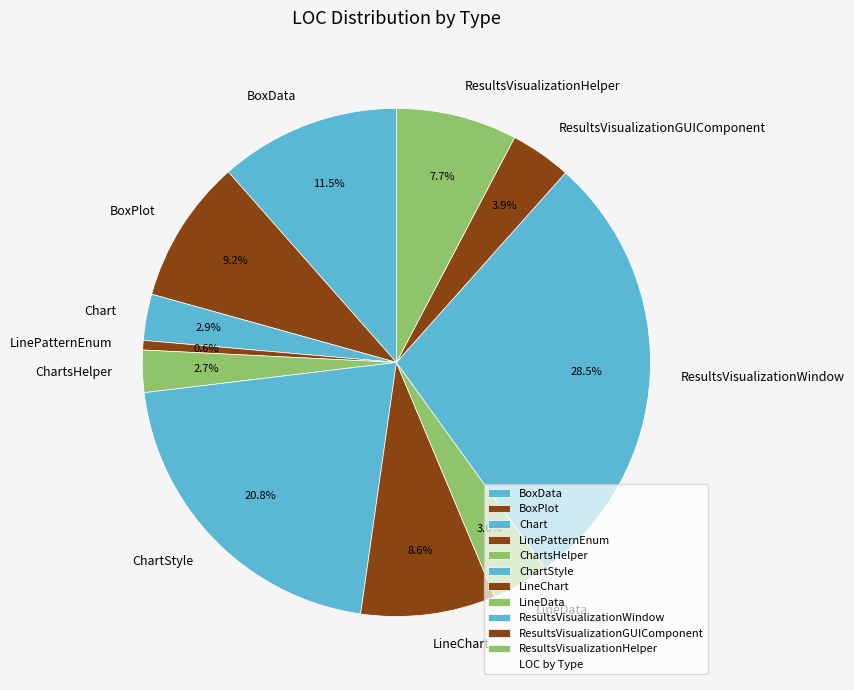

Combined, what portion of the pie is LinePatternEnum and BoxPlot?

9.8%